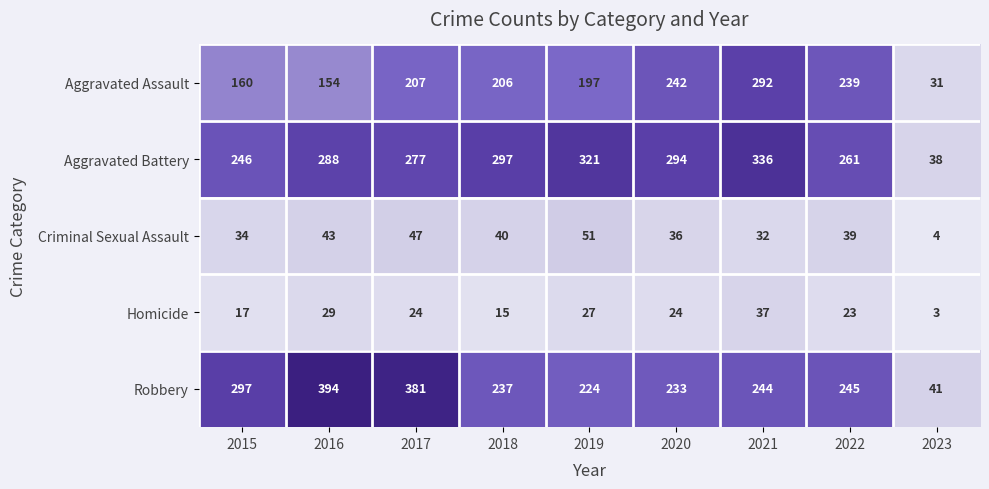

The Homicide series shows 27 at 2019. True or false?

True